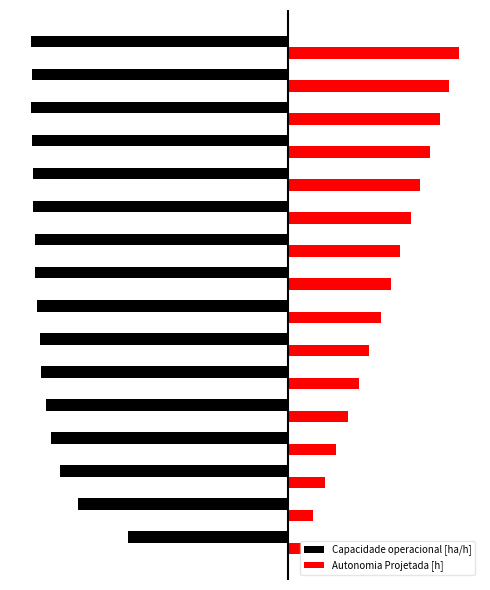

What are all the series names shown in the legend?

Capacidade operacional [ha/h], Autonomia Projetada [h]